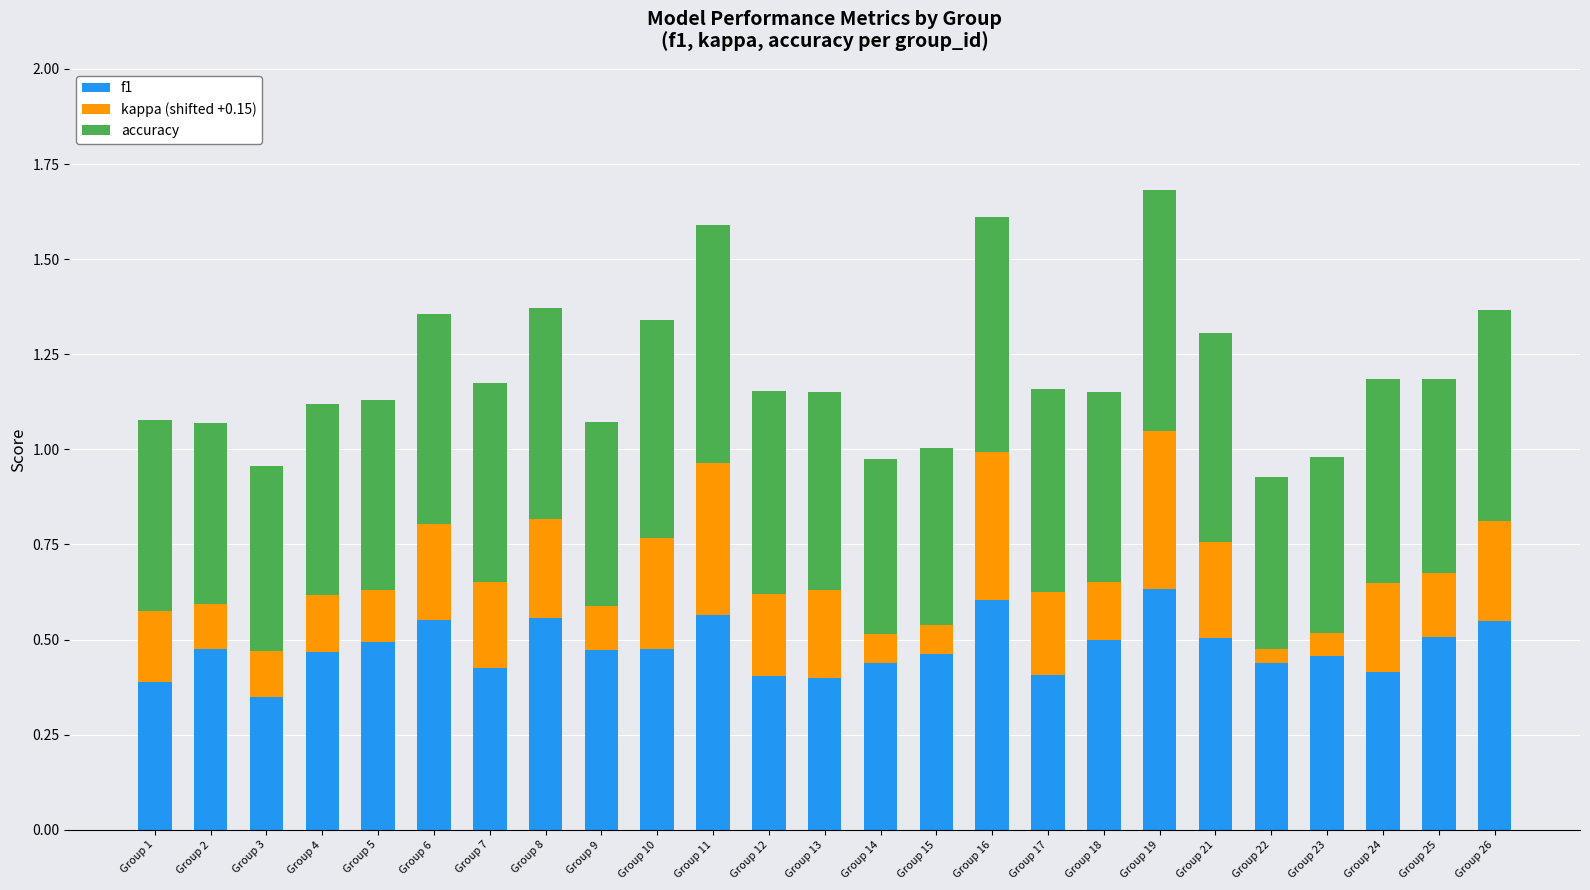

The value of f1 at Group 12 is 0.2. True or false?

False